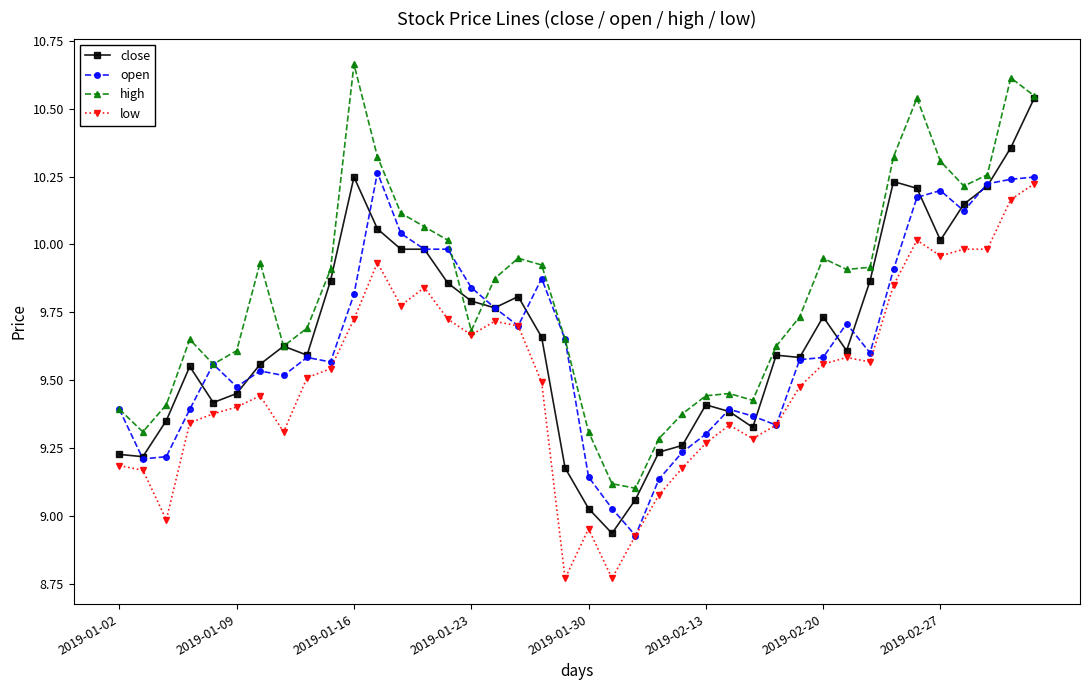

Count the number of data series in this chart.

4